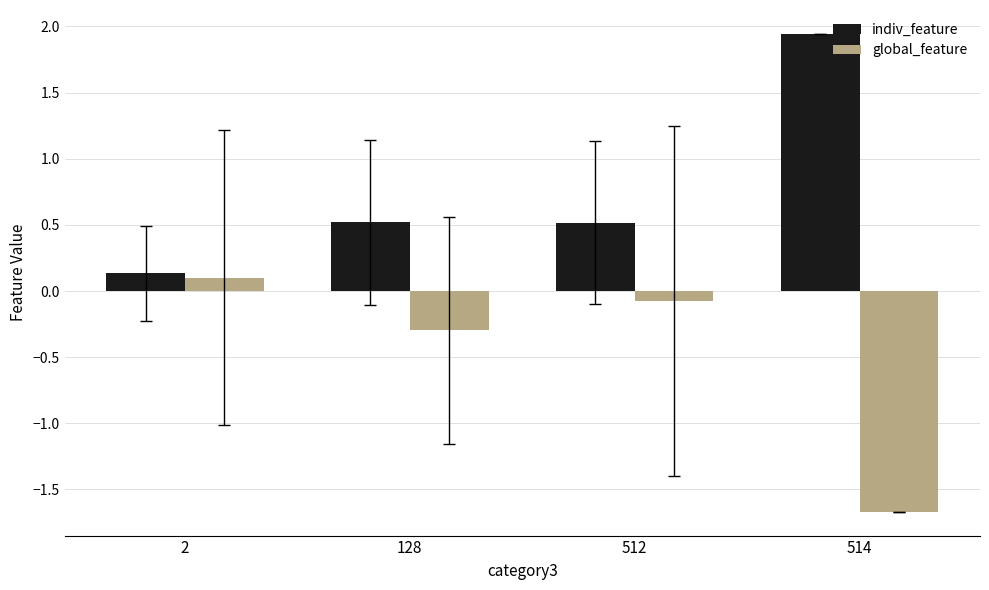

Read the indiv_feature value at 2.

0.1